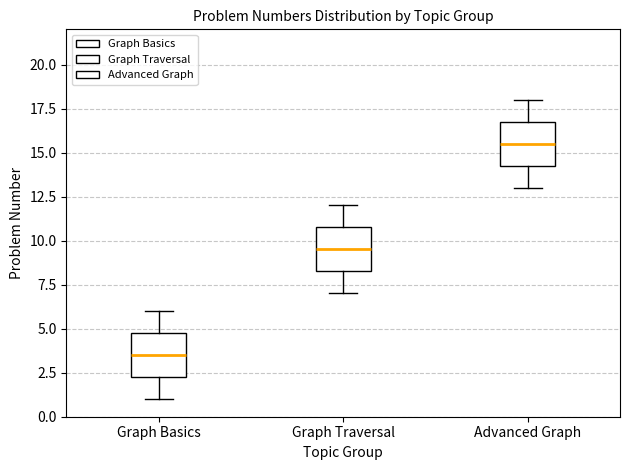

Reading left to right, read every box against the y-axis: the position of its median line, the range the box covers, and the ends of its whiskers. The values are not printed on the chart, so give them approximately, as read against the axis.

Graph Basics: median 3.5, box 2.5 to 5.0, whiskers 1.0 to 6.0
Graph Traversal: median 9.5, box 8.5 to 11.0, whiskers 7.0 to 12.0
Advanced Graph: median 15.5, box 14.5 to 17.0, whiskers 13.0 to 18.0